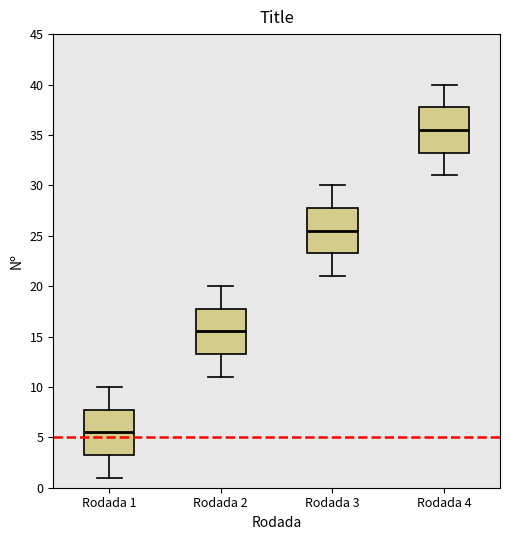

Where is the lower edge of the box for Rodada 2 on the y-axis? The values are not printed on the chart, so give them approximately, as read against the axis.

13.5